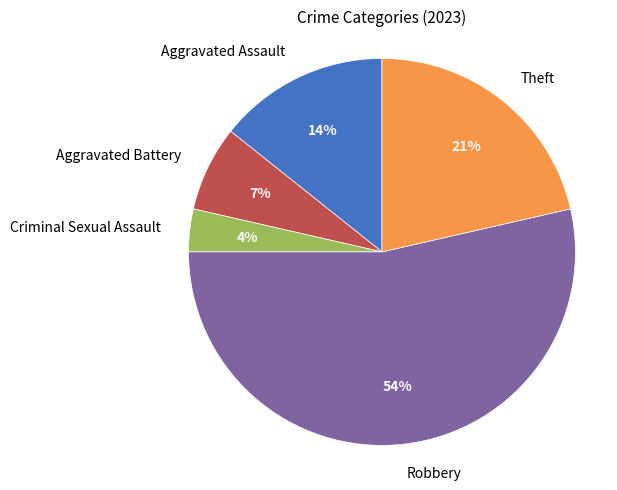

Between Aggravated Assault and Criminal Sexual Assault, which is larger?

Aggravated Assault